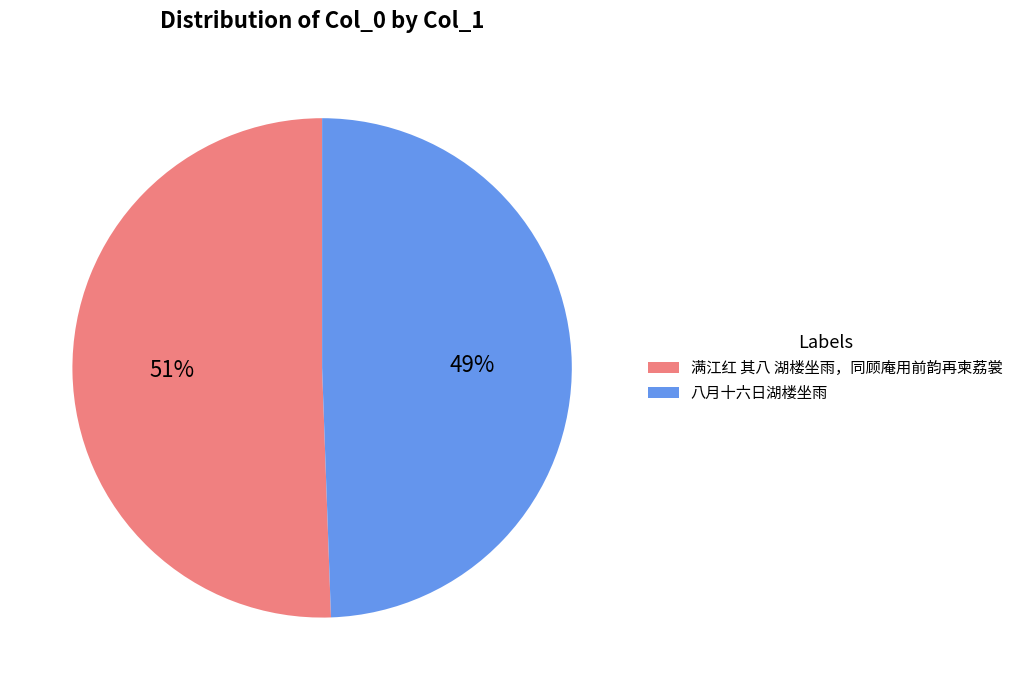

Which has a higher value, 满江红 其八 湖楼坐雨，同顾庵用前韵再柬荔裳 or 八月十六日湖楼坐雨?

满江红 其八 湖楼坐雨，同顾庵用前韵再柬荔裳